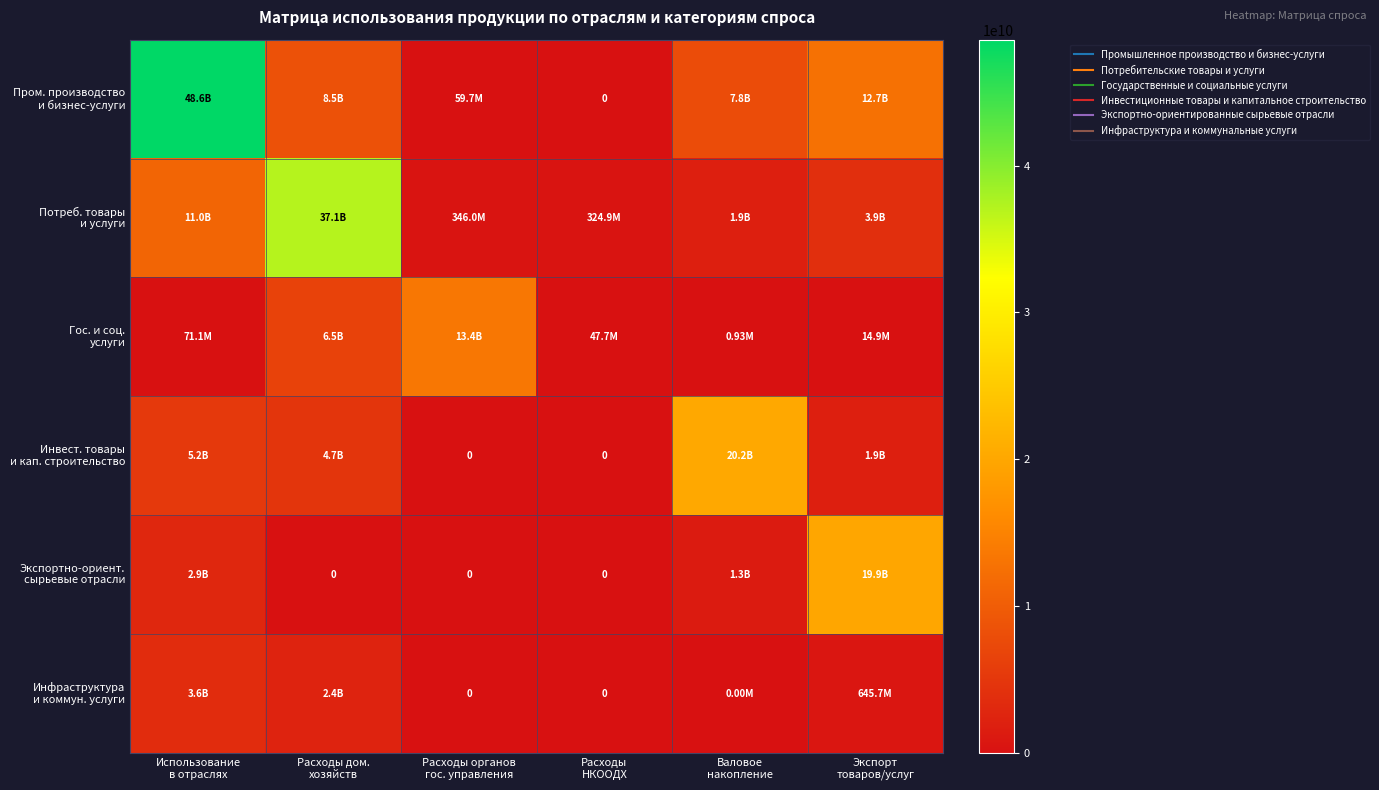

At how many categories does at least one series exceed 32332133136?

2